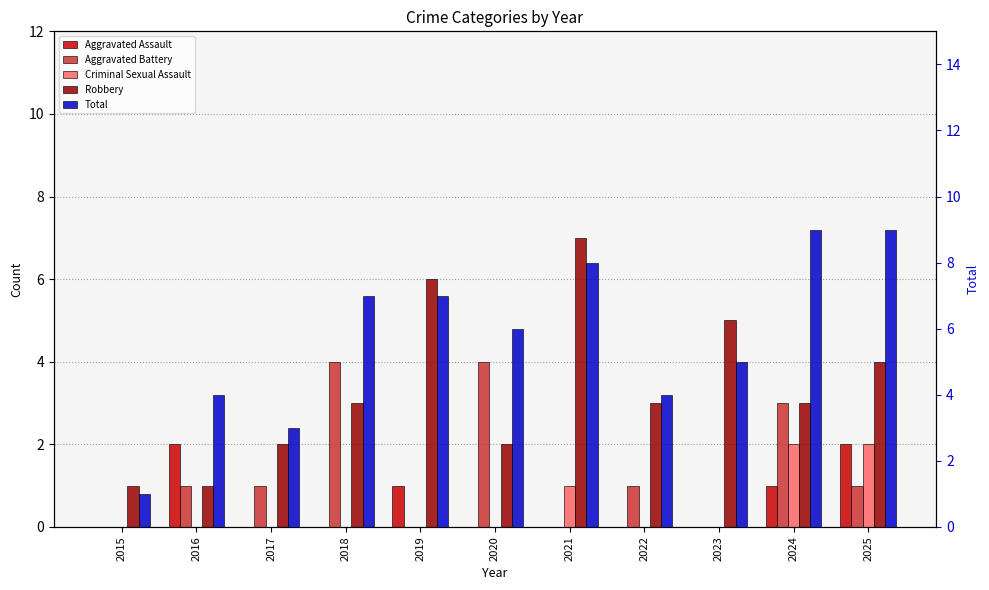

Which series has the largest range (max minus min)?

Total